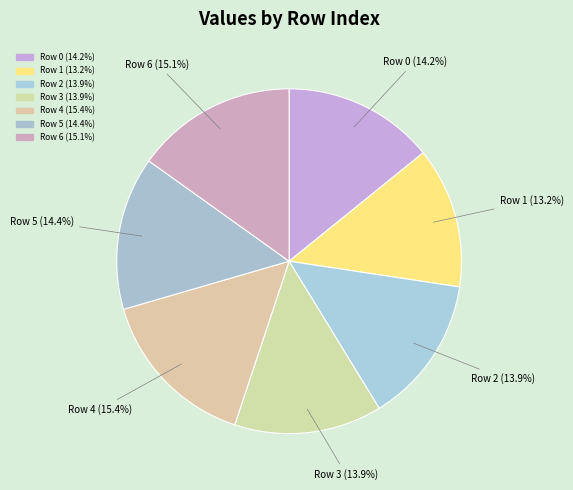

Which slice is the smallest?

Row 1 (13.2%)